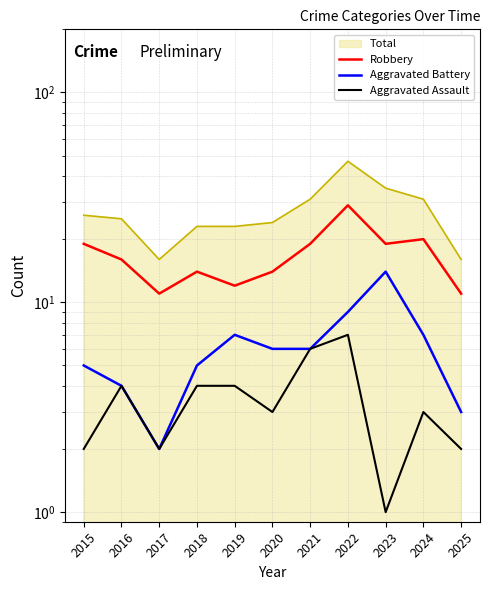

True or false: Aggravated Assault and Robbery cross at least once.

False